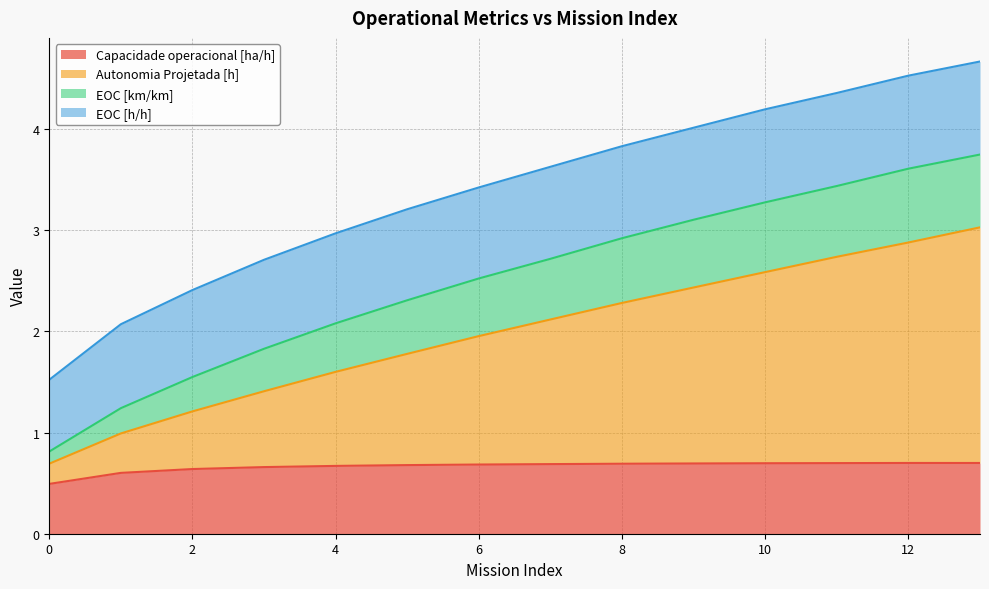

True or false: Autonomia Projetada [h] and Capacidade operacional [ha/h] intersect in this chart.

False